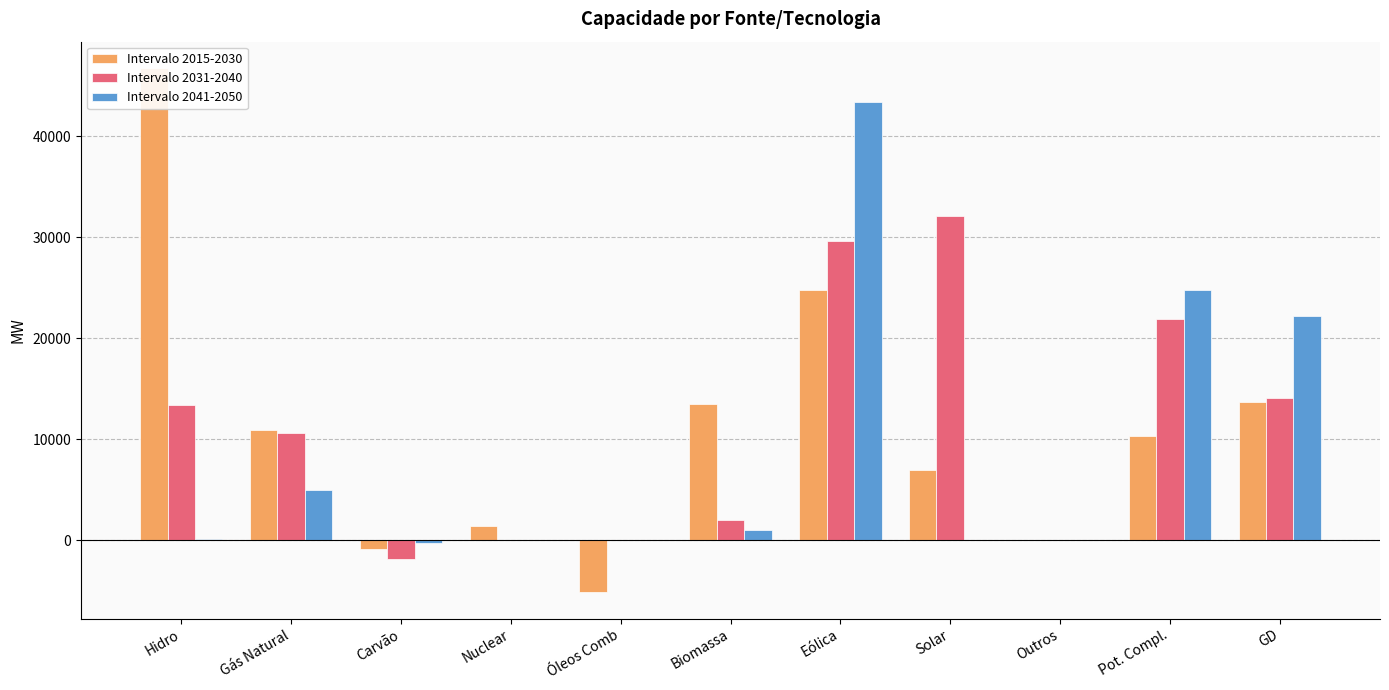

How many values in the Intervalo 2041-2050 series are below 135?

5